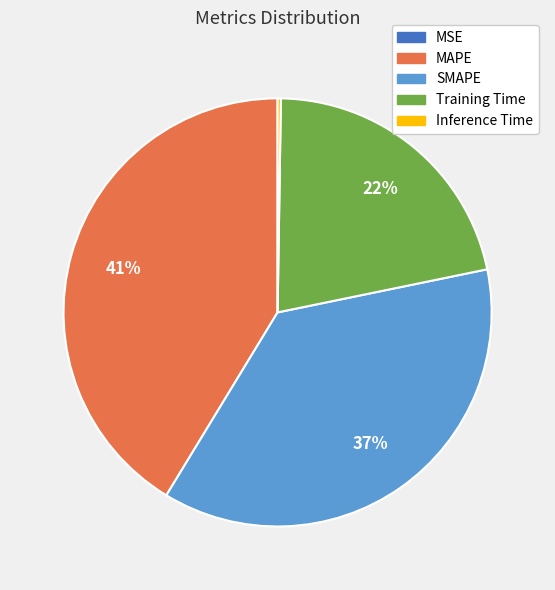

The MAPE slice represents 28% of the pie. True or false?

False